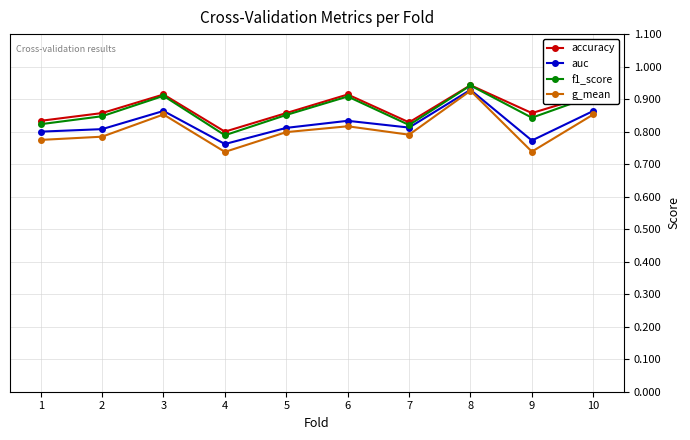

Which series has the largest range (max minus min)?

g_mean